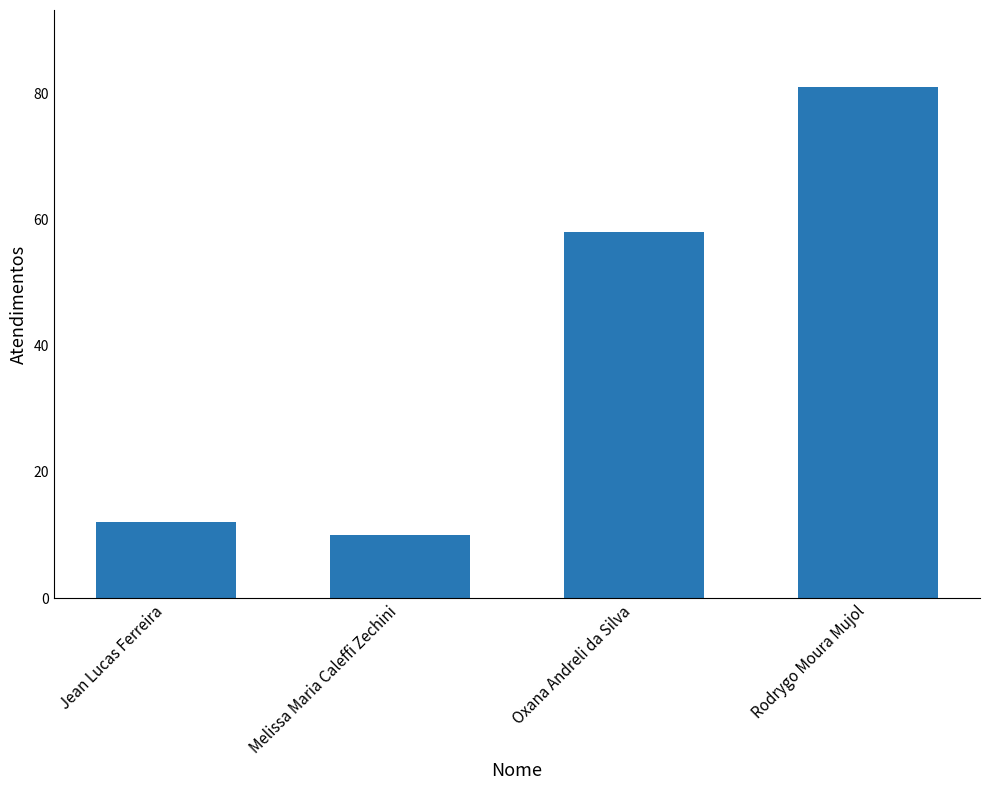

Which has a higher value, Rodrygo Moura Mujol or Melissa Maria Caleffi Zechini?

Rodrygo Moura Mujol